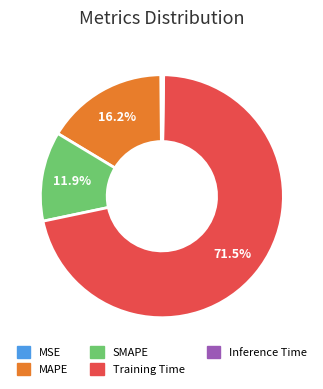

Which slice is the largest?

Training Time